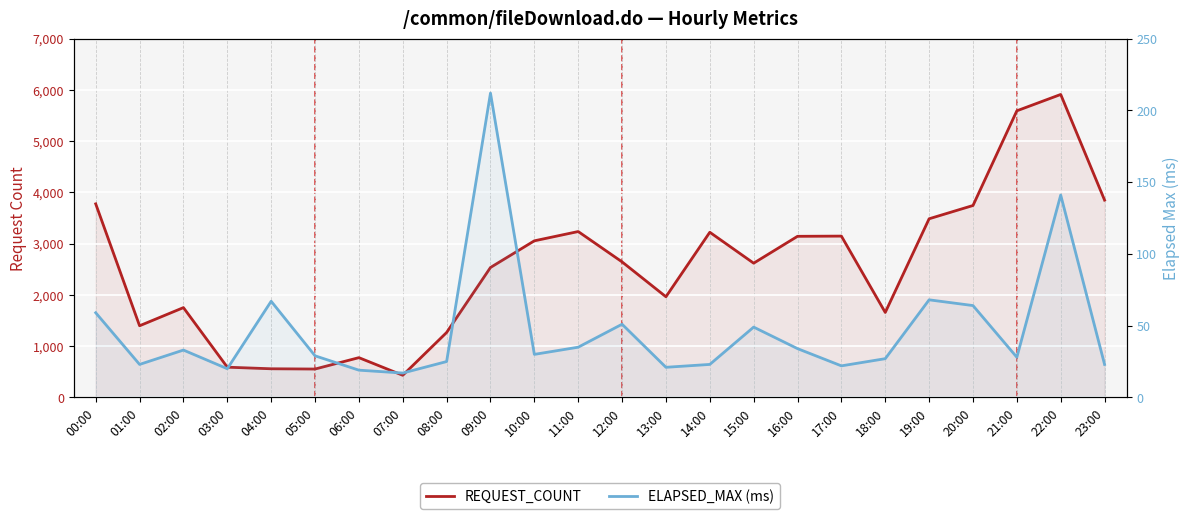

Read the ELAPSED_MAX (ms) value at 02:00, to the nearest 10.

30